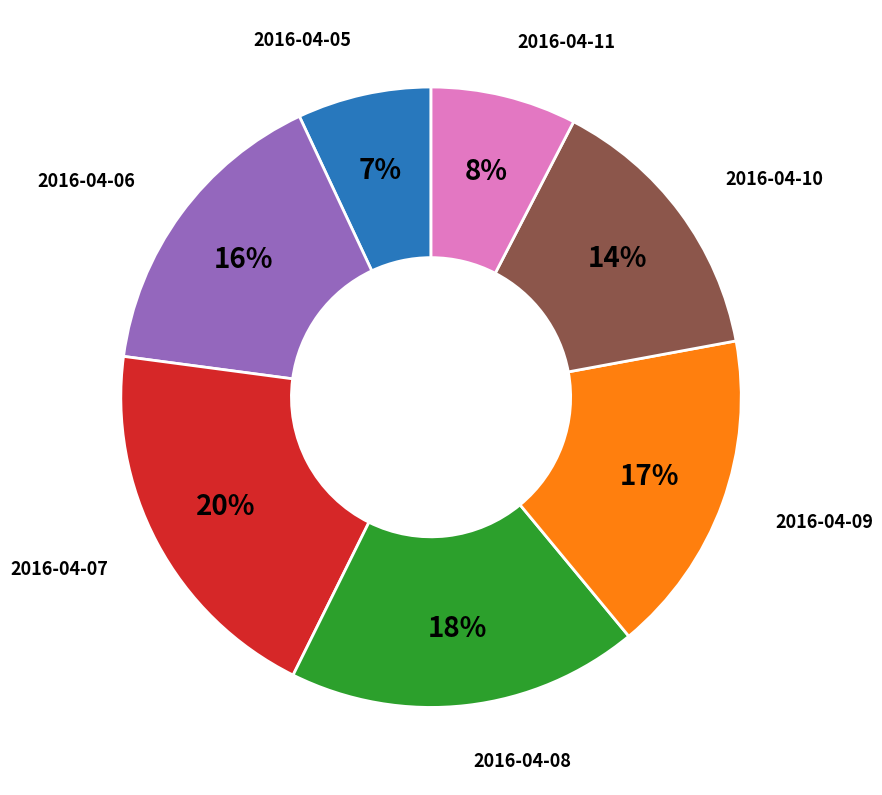

Does any single category account for the majority?

No